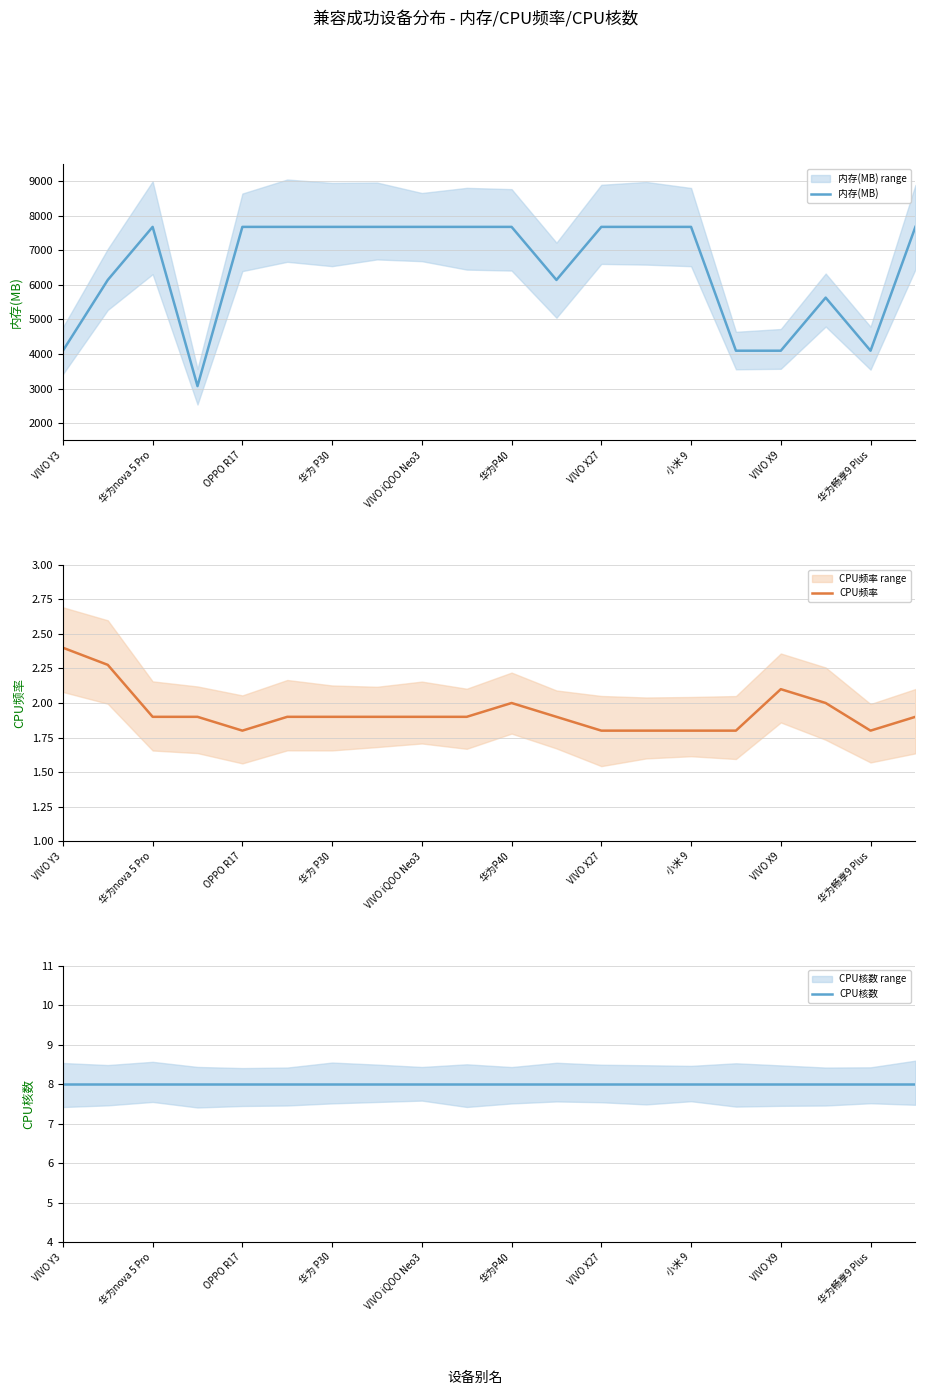

What is the difference between the highest and lowest values at 13?

7678.2